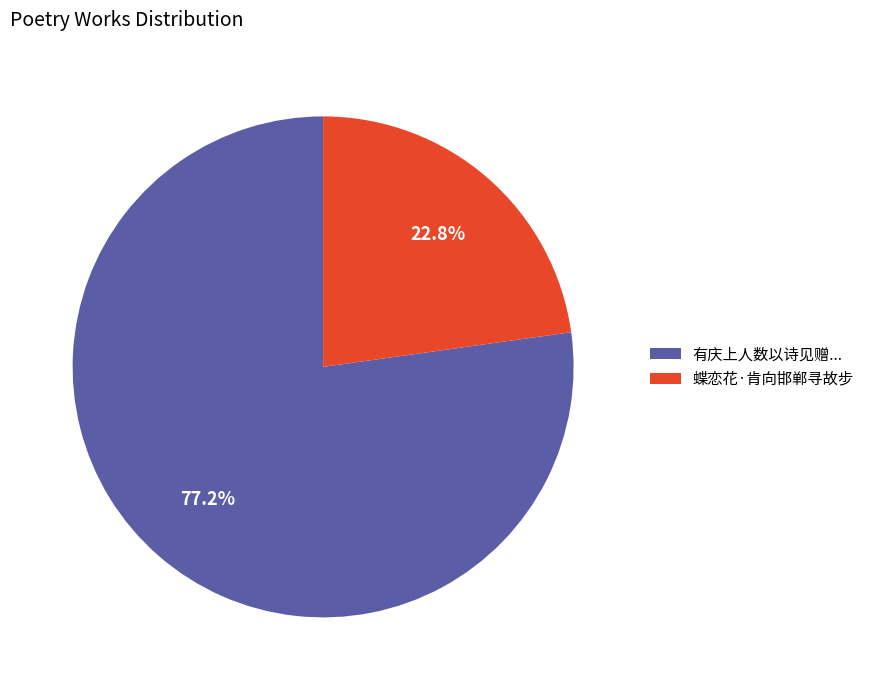

True or false: 蝶恋花·肯向邯郸寻故步 accounts for 23% of the total.

True